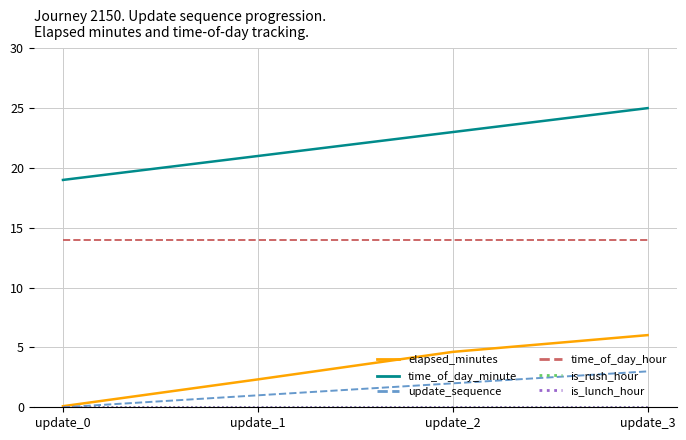

Does the chart display data point markers on the line(s)?

No